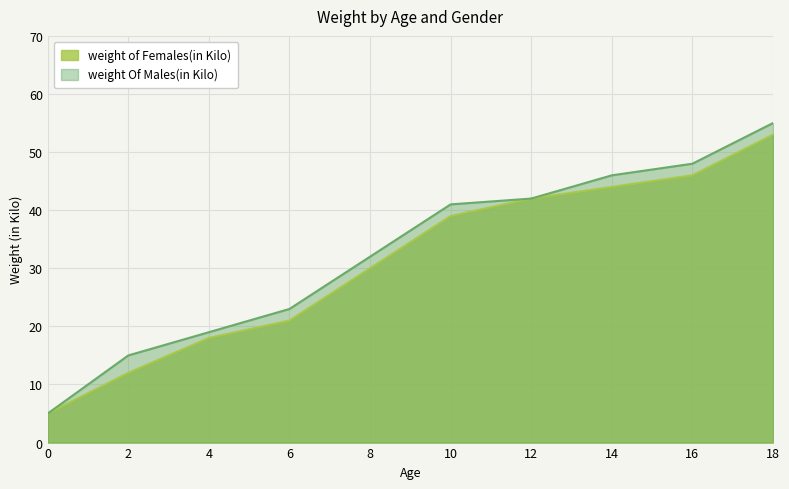

How many lines are shown in the chart?

2